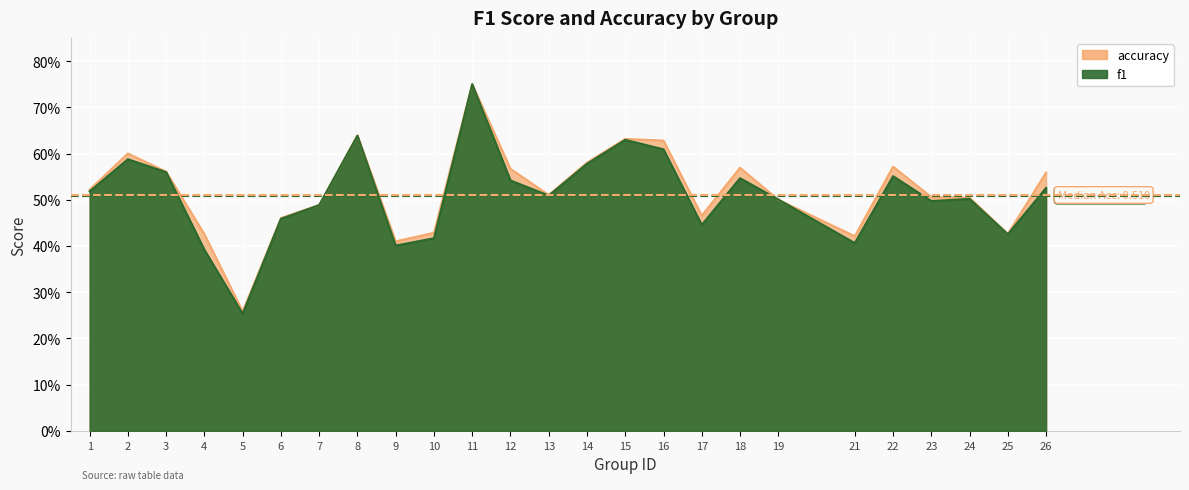

Where is the first local maximum for f1?

2